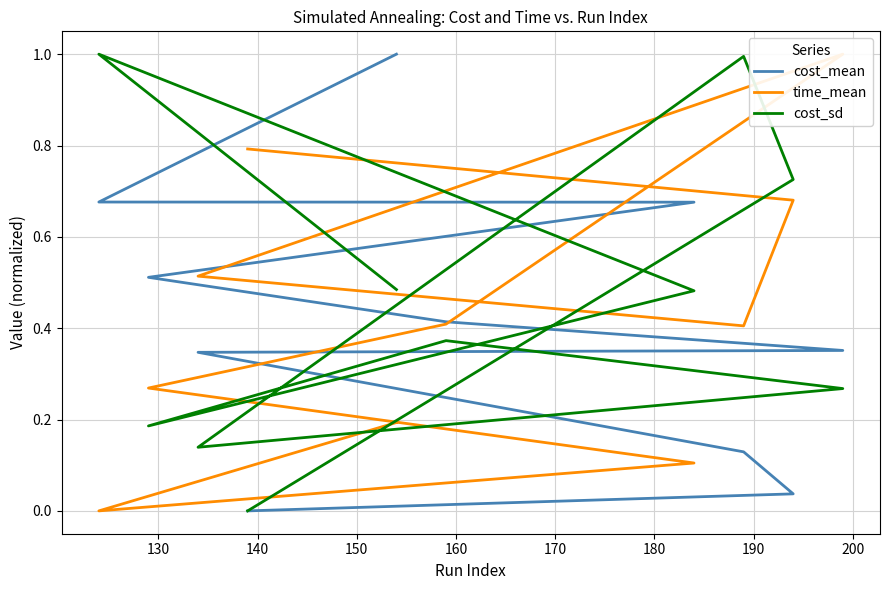

The cost_sd series shows 0.3 at 160. True or false?

True